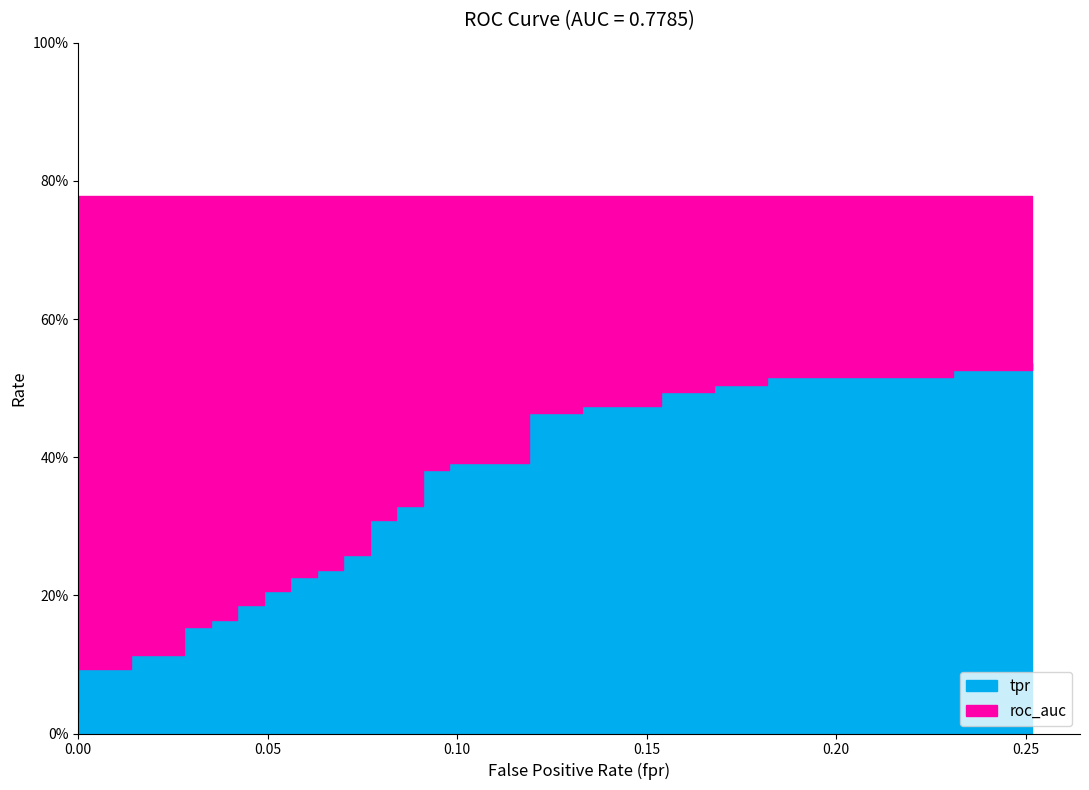

What is the value of the roc_auc point at the 25th from the left?

0.8